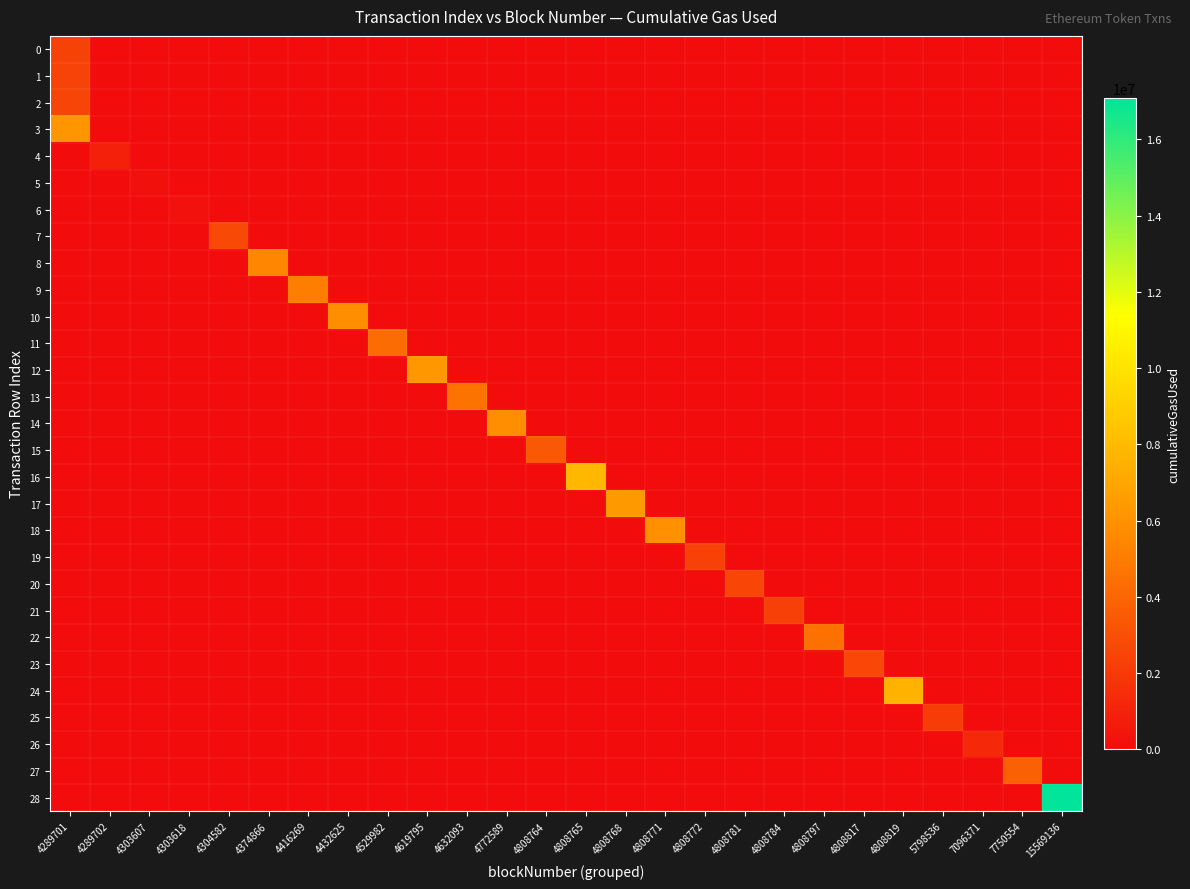

Reading left to right, list all the values displayed in this chart.

0: 4289701=2412245	4289702=0	4303607=0	4303618=0	4304582=0	4374866=0	4416269=0	4432625=0	4529982=0	4619795=0	4632093=0	4772589=0	4808764=0	4808765=0	4808768=0	4808771=0	4808772=0	4808781=0	4808784=0	4808797=0	4808817=0	4808819=0	5798536=0	7096371=0	7750554=0	15569136=0
1: 4289701=2449387	4289702=0	4303607=0	4303618=0	4304582=0	4374866=0	4416269=0	4432625=0	4529982=0	4619795=0	4632093=0	4772589=0	4808764=0	4808765=0	4808768=0	4808771=0	4808772=0	4808781=0	4808784=0	4808797=0	4808817=0	4808819=0	5798536=0	7096371=0	7750554=0	15569136=0
2: 4289701=2486516	4289702=0	4303607=0	4303618=0	4304582=0	4374866=0	4416269=0	4432625=0	4529982=0	4619795=0	4632093=0	4772589=0	4808764=0	4808765=0	4808768=0	4808771=0	4808772=0	4808781=0	4808784=0	4808797=0	4808817=0	4808819=0	5798536=0	7096371=0	7750554=0	15569136=0
3: 4289701=6186686	4289702=0	4303607=0	4303618=0	4304582=0	4374866=0	4416269=0	4432625=0	4529982=0	4619795=0	4632093=0	4772589=0	4808764=0	4808765=0	4808768=0	4808771=0	4808772=0	4808781=0	4808784=0	4808797=0	4808817=0	4808819=0	5798536=0	7096371=0	7750554=0	15569136=0
4: 4289701=0	4289702=894370	4303607=0	4303618=0	4304582=0	4374866=0	4416269=0	4432625=0	4529982=0	4619795=0	4632093=0	4772589=0	4808764=0	4808765=0	4808768=0	4808771=0	4808772=0	4808781=0	4808784=0	4808797=0	4808817=0	4808819=0	5798536=0	7096371=0	7750554=0	15569136=0
5: 4289701=0	4289702=0	4303607=194796	4303618=0	4304582=0	4374866=0	4416269=0	4432625=0	4529982=0	4619795=0	4632093=0	4772589=0	4808764=0	4808765=0	4808768=0	4808771=0	4808772=0	4808781=0	4808784=0	4808797=0	4808817=0	4808819=0	5798536=0	7096371=0	7750554=0	15569136=0
6: 4289701=0	4289702=0	4303607=0	4303618=247390	4304582=0	4374866=0	4416269=0	4432625=0	4529982=0	4619795=0	4632093=0	4772589=0	4808764=0	4808765=0	4808768=0	4808771=0	4808772=0	4808781=0	4808784=0	4808797=0	4808817=0	4808819=0	5798536=0	7096371=0	7750554=0	15569136=0
7: 4289701=0	4289702=0	4303607=0	4303618=0	4304582=2714856	4374866=0	4416269=0	4432625=0	4529982=0	4619795=0	4632093=0	4772589=0	4808764=0	4808765=0	4808768=0	4808771=0	4808772=0	4808781=0	4808784=0	4808797=0	4808817=0	4808819=0	5798536=0	7096371=0	7750554=0	15569136=0
8: 4289701=0	4289702=0	4303607=0	4303618=0	4304582=0	4374866=5440193	4416269=0	4432625=0	4529982=0	4619795=0	4632093=0	4772589=0	4808764=0	4808765=0	4808768=0	4808771=0	4808772=0	4808781=0	4808784=0	4808797=0	4808817=0	4808819=0	5798536=0	7096371=0	7750554=0	15569136=0
9: 4289701=0	4289702=0	4303607=0	4303618=0	4304582=0	4374866=0	4416269=5091194	4432625=0	4529982=0	4619795=0	4632093=0	4772589=0	4808764=0	4808765=0	4808768=0	4808771=0	4808772=0	4808781=0	4808784=0	4808797=0	4808817=0	4808819=0	5798536=0	7096371=0	7750554=0	15569136=0
10: 4289701=0	4289702=0	4303607=0	4303618=0	4304582=0	4374866=0	4416269=0	4432625=5826180	4529982=0	4619795=0	4632093=0	4772589=0	4808764=0	4808765=0	4808768=0	4808771=0	4808772=0	4808781=0	4808784=0	4808797=0	4808817=0	4808819=0	5798536=0	7096371=0	7750554=0	15569136=0
11: 4289701=0	4289702=0	4303607=0	4303618=0	4304582=0	4374866=0	4416269=0	4432625=0	4529982=4309149	4619795=0	4632093=0	4772589=0	4808764=0	4808765=0	4808768=0	4808771=0	4808772=0	4808781=0	4808784=0	4808797=0	4808817=0	4808819=0	5798536=0	7096371=0	7750554=0	15569136=0
12: 4289701=0	4289702=0	4303607=0	4303618=0	4304582=0	4374866=0	4416269=0	4432625=0	4529982=0	4619795=6332009	4632093=0	4772589=0	4808764=0	4808765=0	4808768=0	4808771=0	4808772=0	4808781=0	4808784=0	4808797=0	4808817=0	4808819=0	5798536=0	7096371=0	7750554=0	15569136=0
13: 4289701=0	4289702=0	4303607=0	4303618=0	4304582=0	4374866=0	4416269=0	4432625=0	4529982=0	4619795=0	4632093=4588496	4772589=0	4808764=0	4808765=0	4808768=0	4808771=0	4808772=0	4808781=0	4808784=0	4808797=0	4808817=0	4808819=0	5798536=0	7096371=0	7750554=0	15569136=0
14: 4289701=0	4289702=0	4303607=0	4303618=0	4304582=0	4374866=0	4416269=0	4432625=0	4529982=0	4619795=0	4632093=0	4772589=5778468	4808764=0	4808765=0	4808768=0	4808771=0	4808772=0	4808781=0	4808784=0	4808797=0	4808817=0	4808819=0	5798536=0	7096371=0	7750554=0	15569136=0
15: 4289701=0	4289702=0	4303607=0	4303618=0	4304582=0	4374866=0	4416269=0	4432625=0	4529982=0	4619795=0	4632093=0	4772589=0	4808764=3427874	4808765=0	4808768=0	4808771=0	4808772=0	4808781=0	4808784=0	4808797=0	4808817=0	4808819=0	5798536=0	7096371=0	7750554=0	15569136=0
16: 4289701=0	4289702=0	4303607=0	4303618=0	4304582=0	4374866=0	4416269=0	4432625=0	4529982=0	4619795=0	4632093=0	4772589=0	4808764=0	4808765=7859307	4808768=0	4808771=0	4808772=0	4808781=0	4808784=0	4808797=0	4808817=0	4808819=0	5798536=0	7096371=0	7750554=0	15569136=0
17: 4289701=0	4289702=0	4303607=0	4303618=0	4304582=0	4374866=0	4416269=0	4432625=0	4529982=0	4619795=0	4632093=0	4772589=0	4808764=0	4808765=0	4808768=6368085	4808771=0	4808772=0	4808781=0	4808784=0	4808797=0	4808817=0	4808819=0	5798536=0	7096371=0	7750554=0	15569136=0
18: 4289701=0	4289702=0	4303607=0	4303618=0	4304582=0	4374866=0	4416269=0	4432625=0	4529982=0	4619795=0	4632093=0	4772589=0	4808764=0	4808765=0	4808768=0	4808771=5890221	4808772=0	4808781=0	4808784=0	4808797=0	4808817=0	4808819=0	5798536=0	7096371=0	7750554=0	15569136=0
19: 4289701=0	4289702=0	4303607=0	4303618=0	4304582=0	4374866=0	4416269=0	4432625=0	4529982=0	4619795=0	4632093=0	4772589=0	4808764=0	4808765=0	4808768=0	4808771=0	4808772=2346626	4808781=0	4808784=0	4808797=0	4808817=0	4808819=0	5798536=0	7096371=0	7750554=0	15569136=0
20: 4289701=0	4289702=0	4303607=0	4303618=0	4304582=0	4374866=0	4416269=0	4432625=0	4529982=0	4619795=0	4632093=0	4772589=0	4808764=0	4808765=0	4808768=0	4808771=0	4808772=0	4808781=2589850	4808784=0	4808797=0	4808817=0	4808819=0	5798536=0	7096371=0	7750554=0	15569136=0
21: 4289701=0	4289702=0	4303607=0	4303618=0	4304582=0	4374866=0	4416269=0	4432625=0	4529982=0	4619795=0	4632093=0	4772589=0	4808764=0	4808765=0	4808768=0	4808771=0	4808772=0	4808781=0	4808784=2329126	4808797=0	4808817=0	4808819=0	5798536=0	7096371=0	7750554=0	15569136=0
22: 4289701=0	4289702=0	4303607=0	4303618=0	4304582=0	4374866=0	4416269=0	4432625=0	4529982=0	4619795=0	4632093=0	4772589=0	4808764=0	4808765=0	4808768=0	4808771=0	4808772=0	4808781=0	4808784=0	4808797=4517996	4808817=0	4808819=0	5798536=0	7096371=0	7750554=0	15569136=0
23: 4289701=0	4289702=0	4303607=0	4303618=0	4304582=0	4374866=0	4416269=0	4432625=0	4529982=0	4619795=0	4632093=0	4772589=0	4808764=0	4808765=0	4808768=0	4808771=0	4808772=0	4808781=0	4808784=0	4808797=0	4808817=2616740	4808819=0	5798536=0	7096371=0	7750554=0	15569136=0
24: 4289701=0	4289702=0	4303607=0	4303618=0	4304582=0	4374866=0	4416269=0	4432625=0	4529982=0	4619795=0	4632093=0	4772589=0	4808764=0	4808765=0	4808768=0	4808771=0	4808772=0	4808781=0	4808784=0	4808797=0	4808817=0	4808819=7628012	5798536=0	7096371=0	7750554=0	15569136=0
25: 4289701=0	4289702=0	4303607=0	4303618=0	4304582=0	4374866=0	4416269=0	4432625=0	4529982=0	4619795=0	4632093=0	4772589=0	4808764=0	4808765=0	4808768=0	4808771=0	4808772=0	4808781=0	4808784=0	4808797=0	4808817=0	4808819=0	5798536=2142243	7096371=0	7750554=0	15569136=0
26: 4289701=0	4289702=0	4303607=0	4303618=0	4304582=0	4374866=0	4416269=0	4432625=0	4529982=0	4619795=0	4632093=0	4772589=0	4808764=0	4808765=0	4808768=0	4808771=0	4808772=0	4808781=0	4808784=0	4808797=0	4808817=0	4808819=0	5798536=0	7096371=1252998	7750554=0	15569136=0
27: 4289701=0	4289702=0	4303607=0	4303618=0	4304582=0	4374866=0	4416269=0	4432625=0	4529982=0	4619795=0	4632093=0	4772589=0	4808764=0	4808765=0	4808768=0	4808771=0	4808772=0	4808781=0	4808784=0	4808797=0	4808817=0	4808819=0	5798536=0	7096371=0	7750554=3793648	15569136=0
28: 4289701=0	4289702=0	4303607=0	4303618=0	4304582=0	4374866=0	4416269=0	4432625=0	4529982=0	4619795=0	4632093=0	4772589=0	4808764=0	4808765=0	4808768=0	4808771=0	4808772=0	4808781=0	4808784=0	4808797=0	4808817=0	4808819=0	5798536=0	7096371=0	7750554=0	15569136=17090356